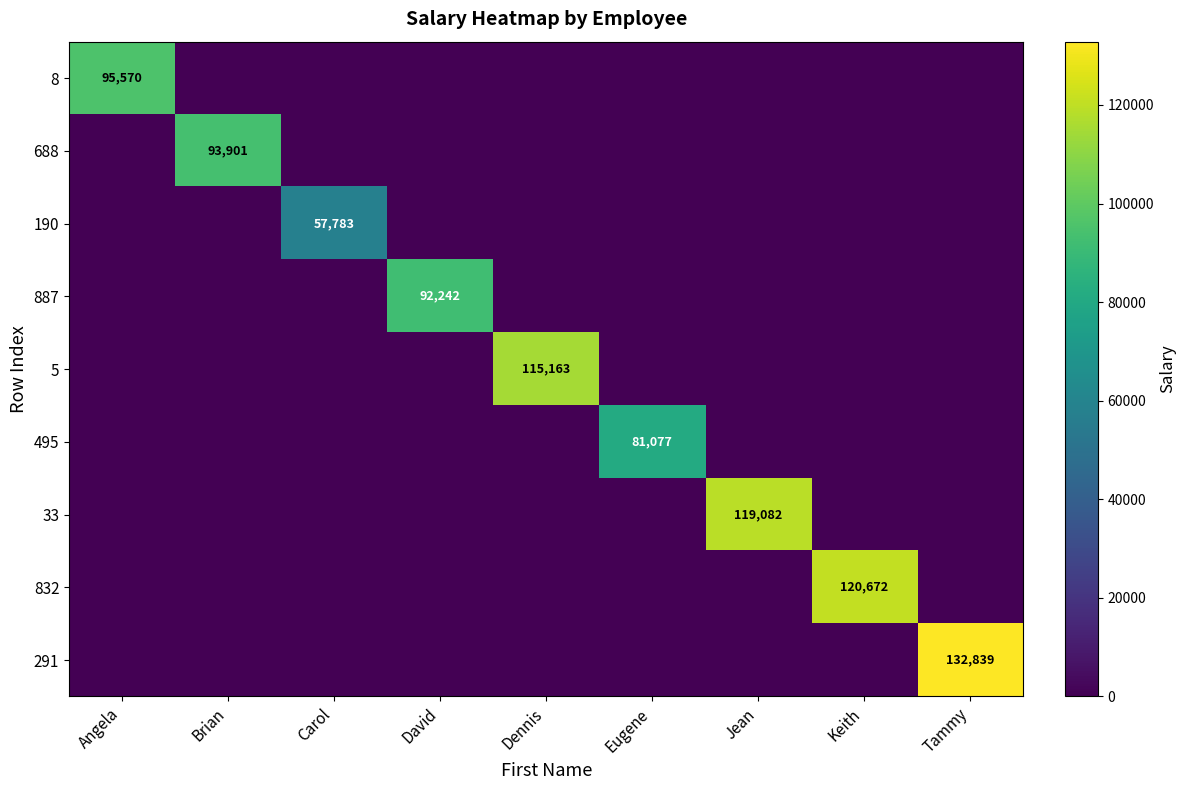

True or false: 5 has a value of 187877 at Dennis.

False